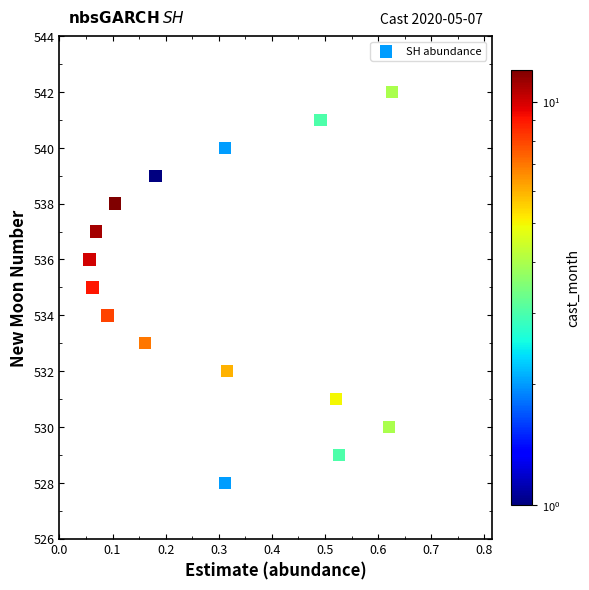

What is the range of Y values (max minus min)?

14